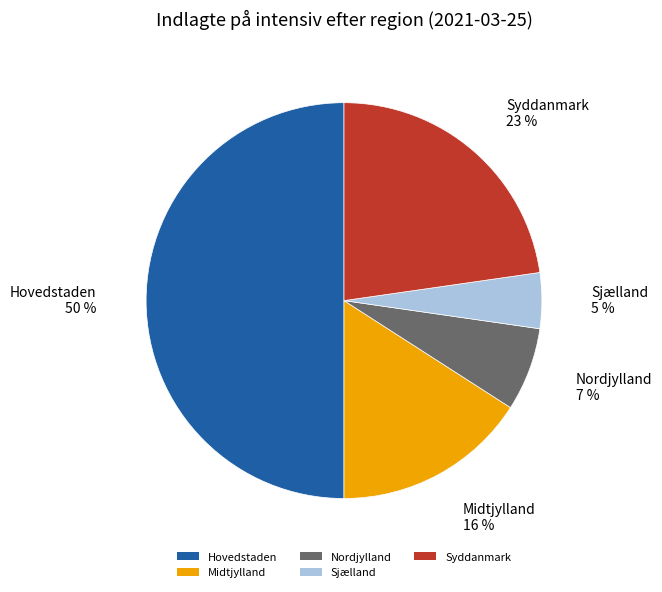

Count the number of slices in the pie.

5